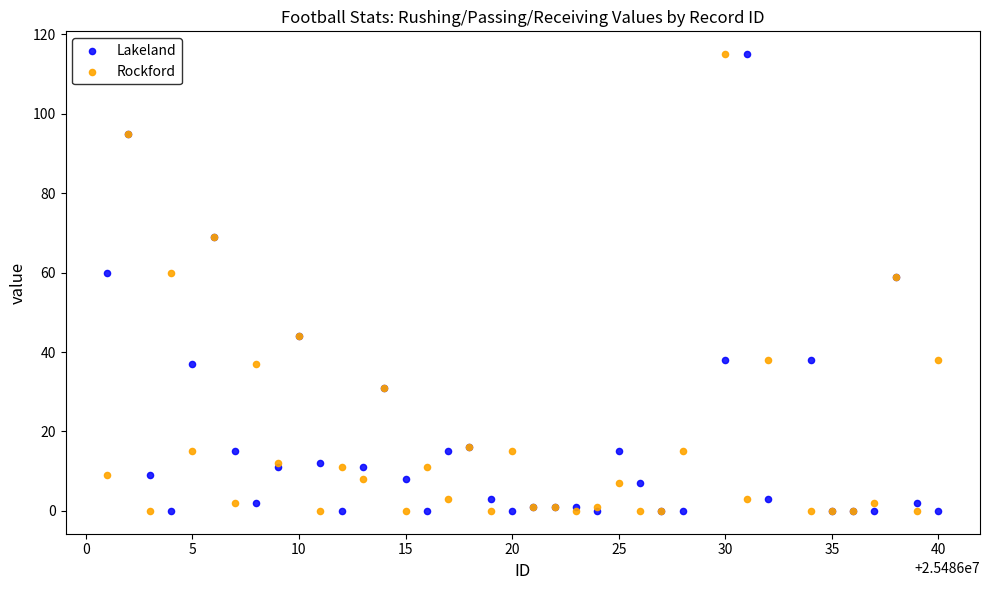

What is the X range (max minus min) for the scatter plot?

39